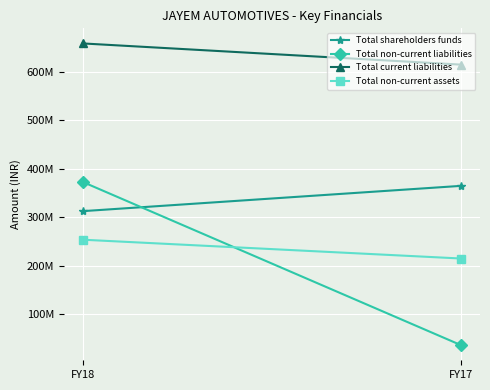

What is the sum of all Total non-current assets values?

468983147